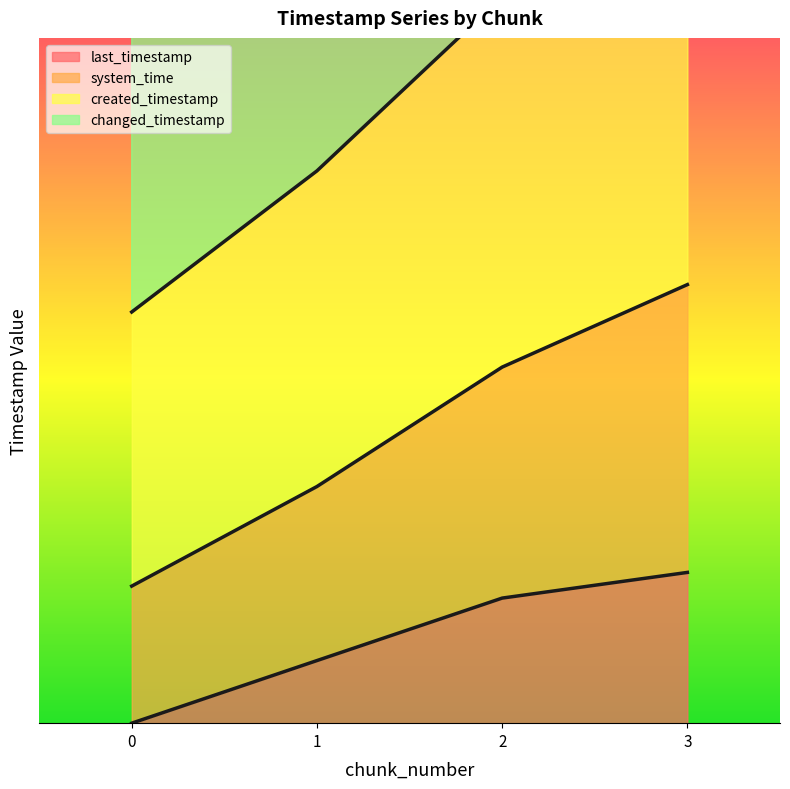

What is the total value across all series at 3?

4.2